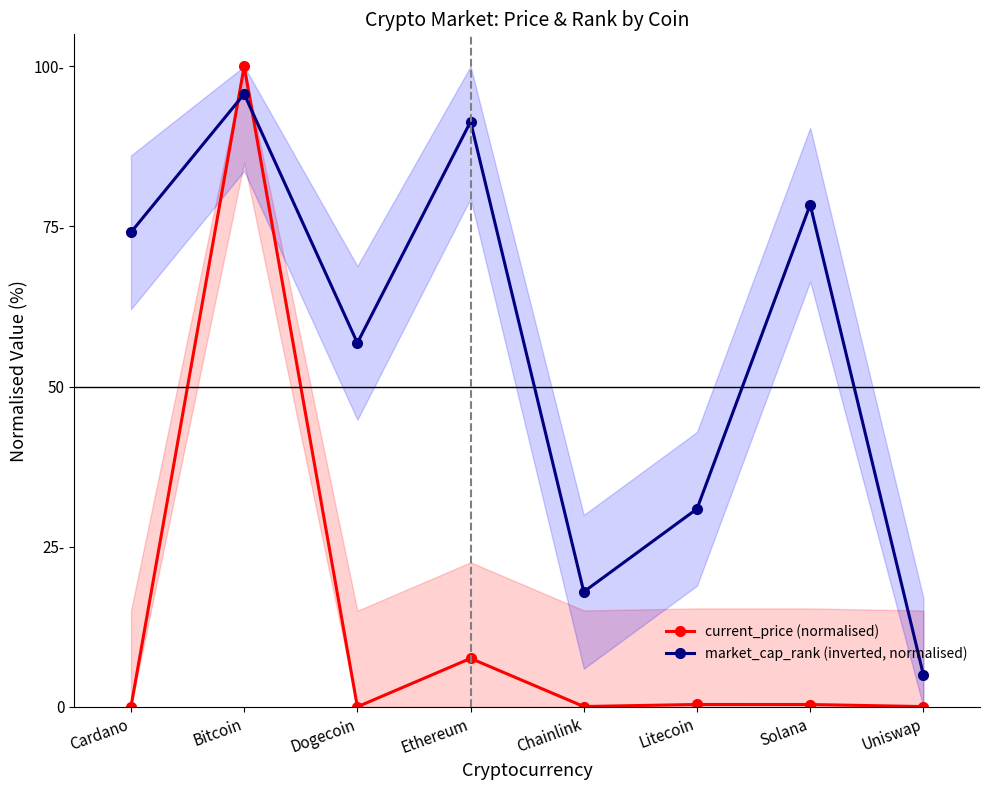

True or false: market_cap_rank (inverted, normalised) has a value of 11.5 at Litecoin.

False